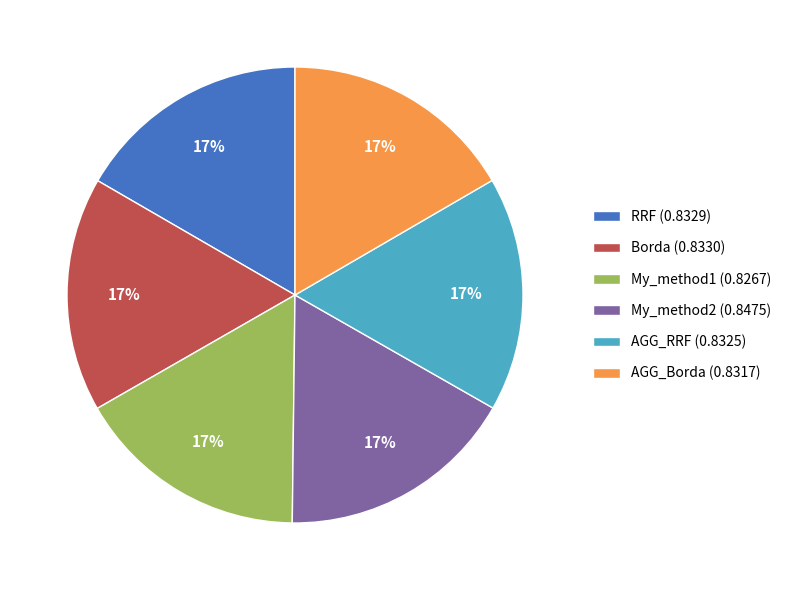

Do My_method2 (0.8475) and RRF (0.8329) together represent more than half of the pie?

No